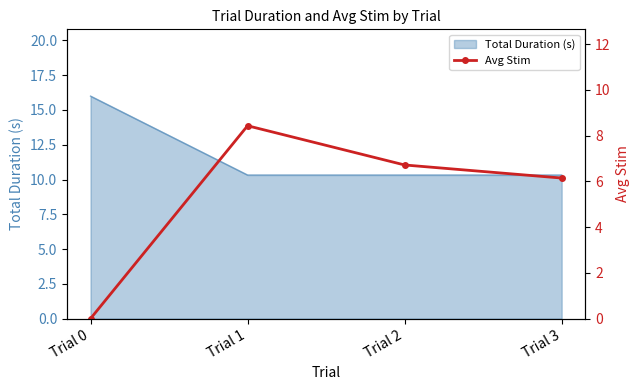

List the labels in order of value, smallest first.

Trial 0, Trial 3, Trial 2, Trial 1